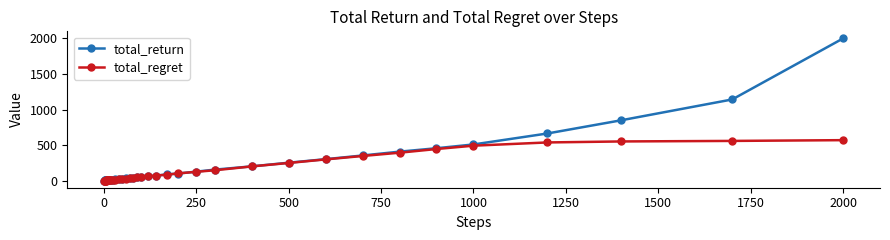

What is the highest value of the total_regret series?

569.2